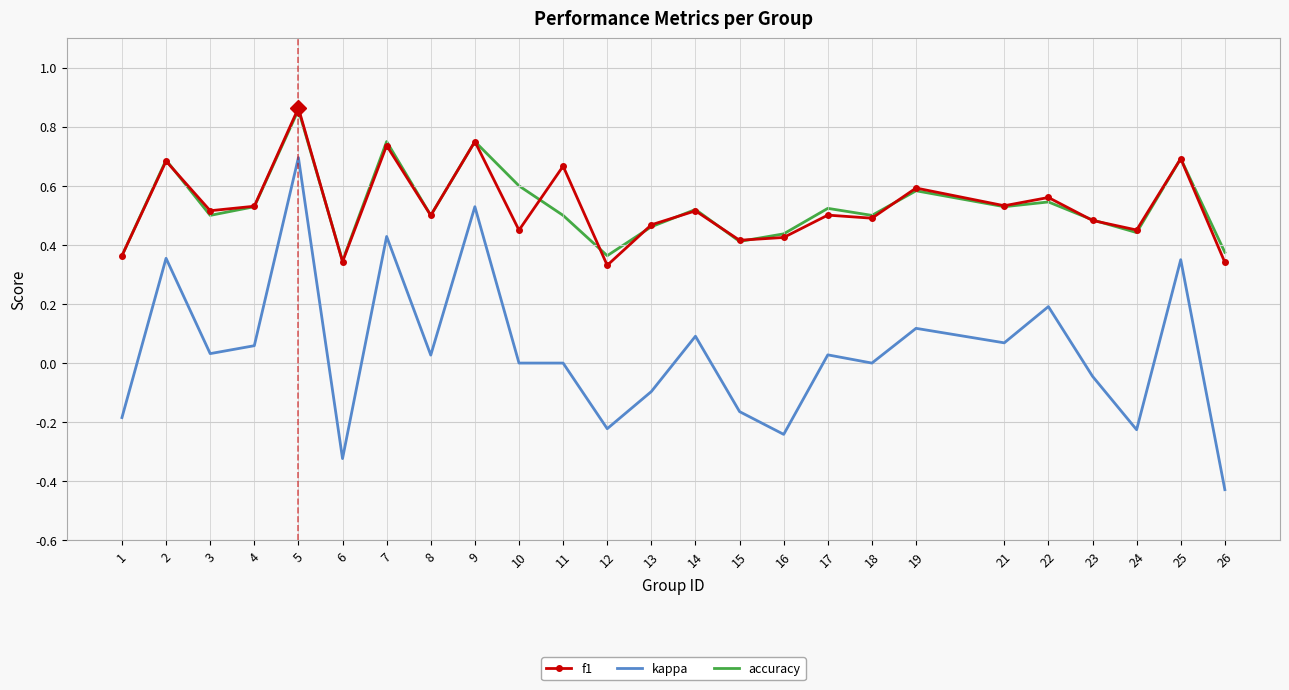

What is the sum of the accuracy values at 17 and 8?

1.0